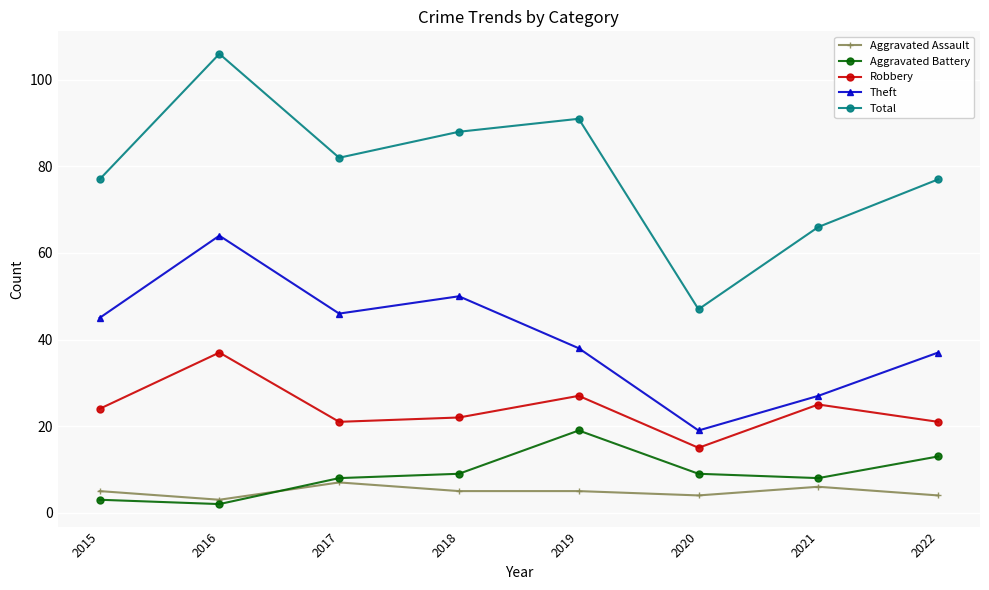

What is the value of the Robbery point at the 2nd from the left?

37